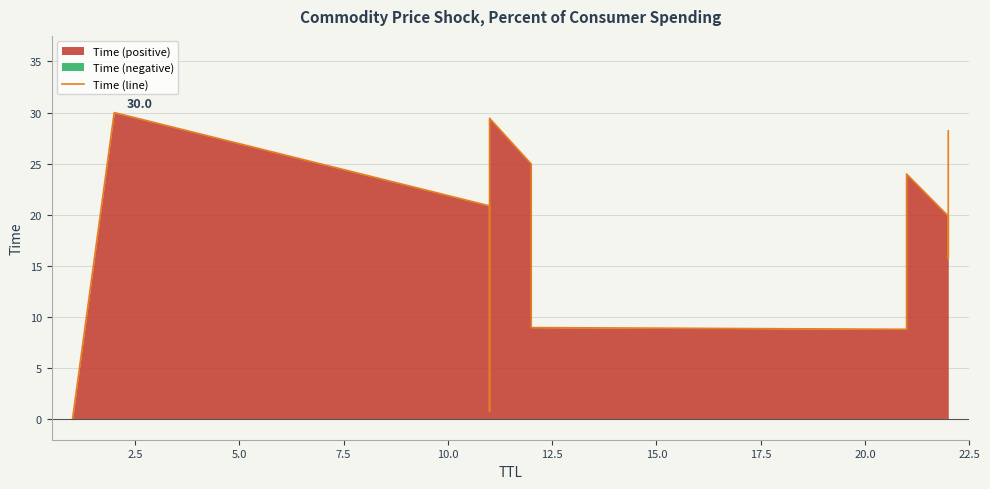

How many lines are shown in the chart?

1